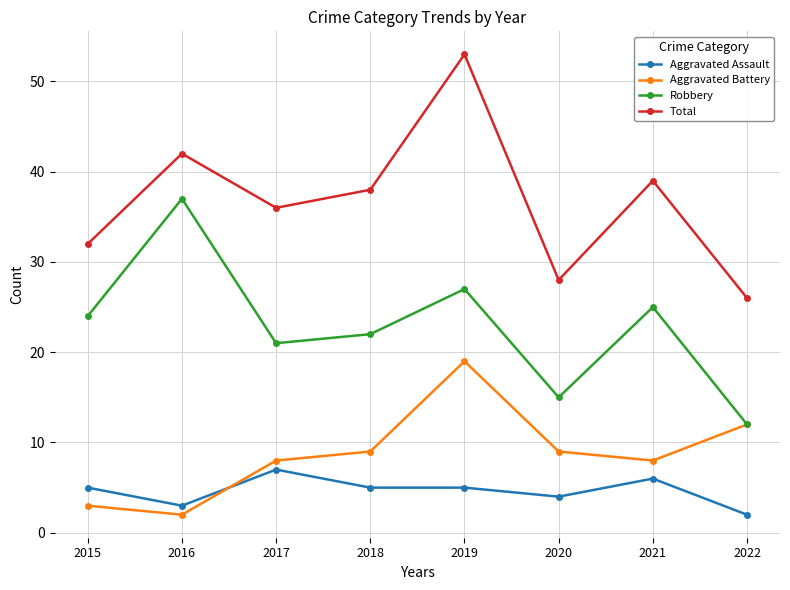

Which series changed the most between 2016 and 2020?

Robbery